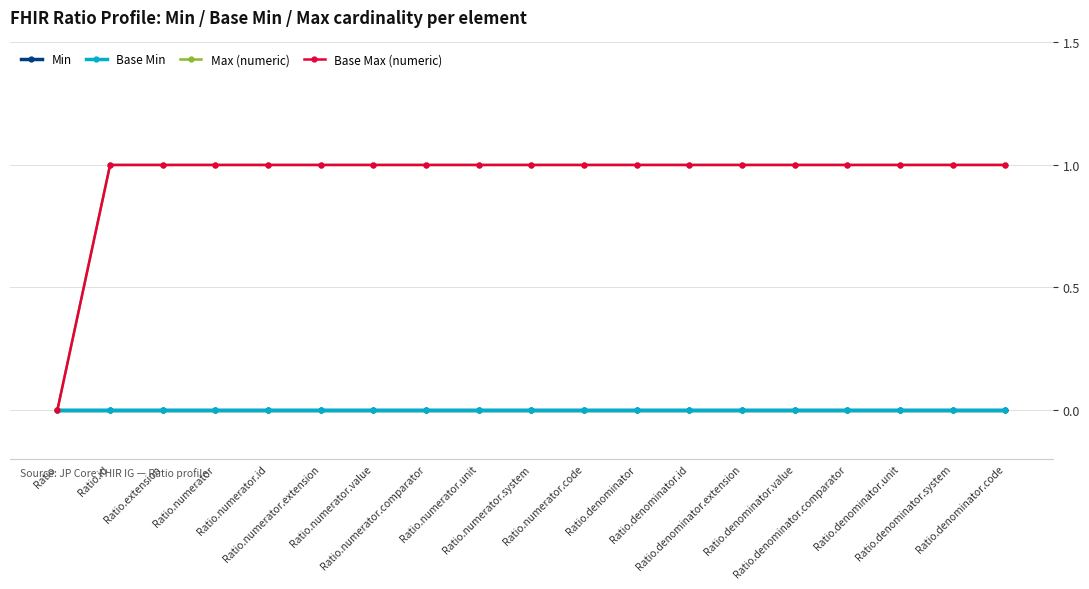

Which series has the largest total across all categories?

Max (numeric)